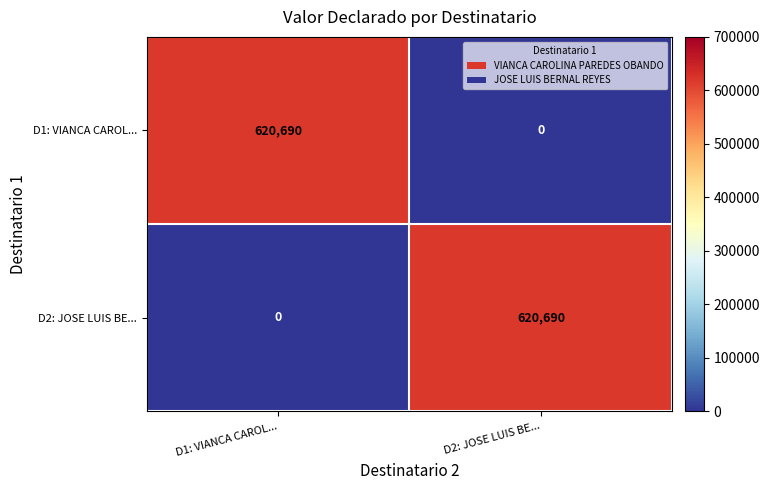

Is it true that D1: VIANCA CAROL... equals 620690 at D1: VIANCA CAROL...?

True